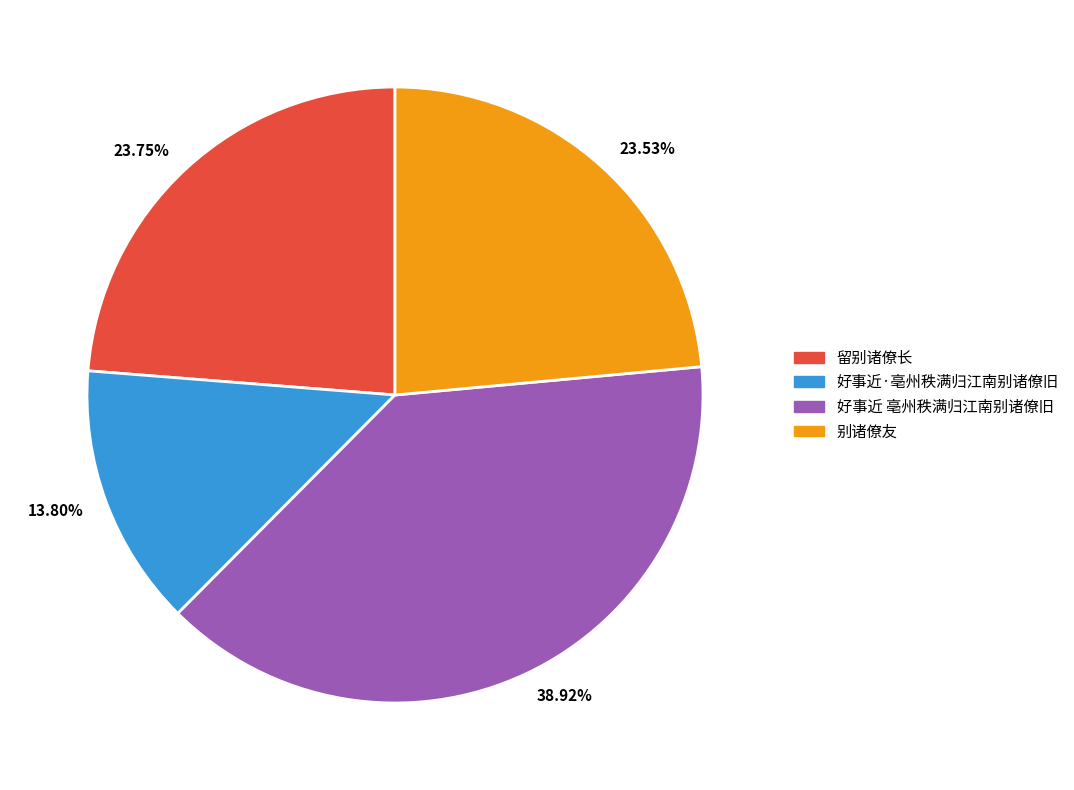

To the nearest percent, what is the average slice percentage?

25%